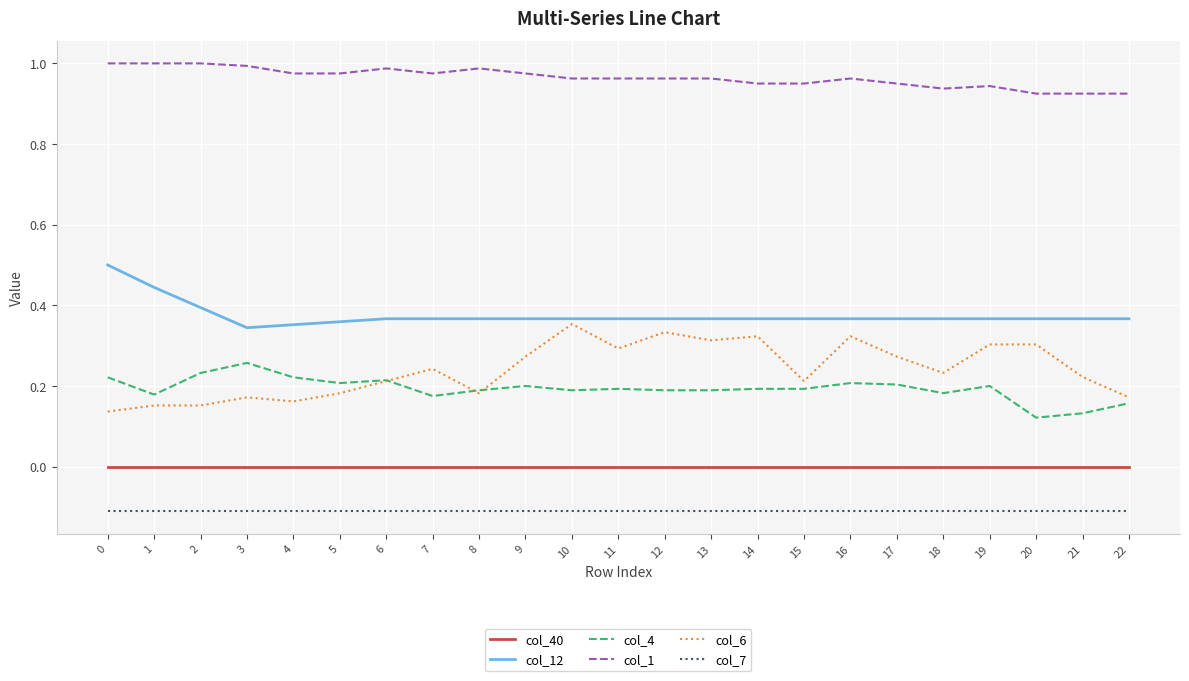

What is the difference between the highest and lowest values at 0?

1.1